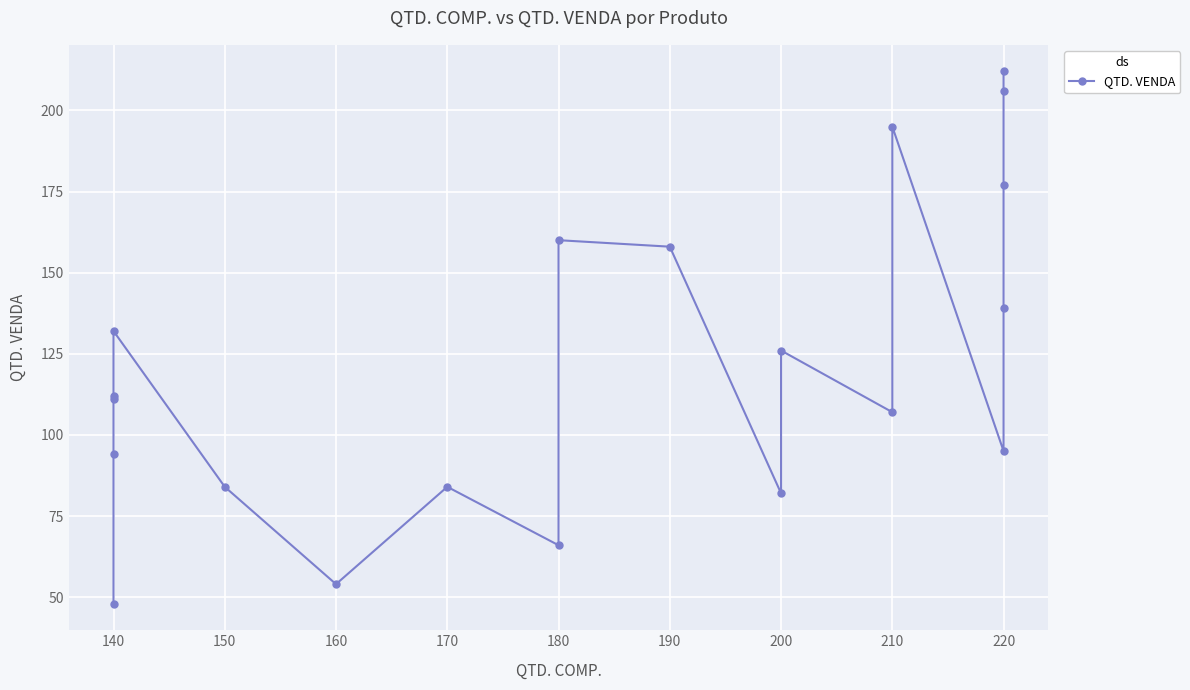

How many points are lower than both their immediate neighbors (excluding endpoints)?

5